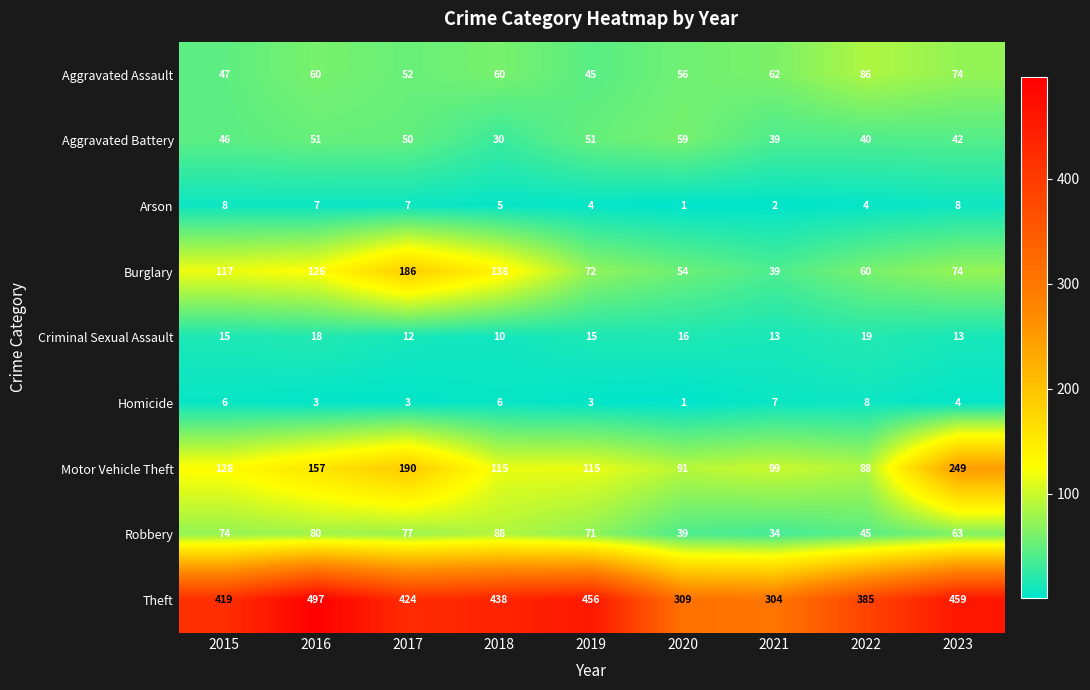

The value of Robbery at 2018 is 145. True or false?

False